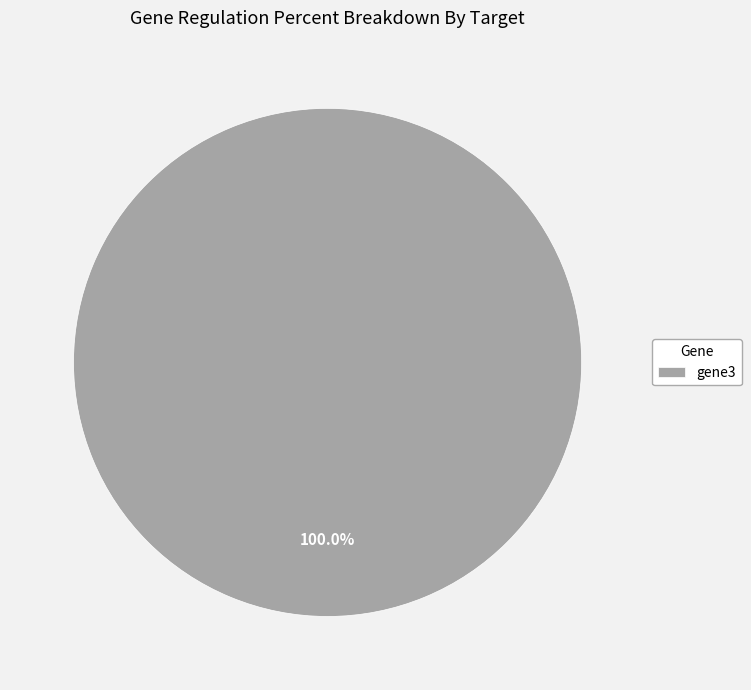

How many slices are in this pie chart?

1